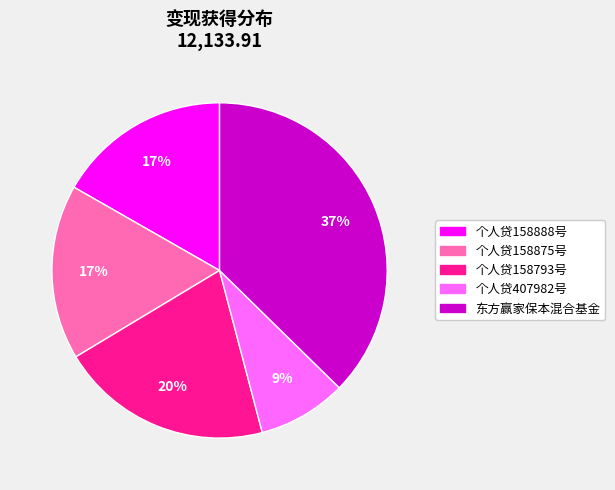

Does 个人贷158793号 represent more than half of the total?

No